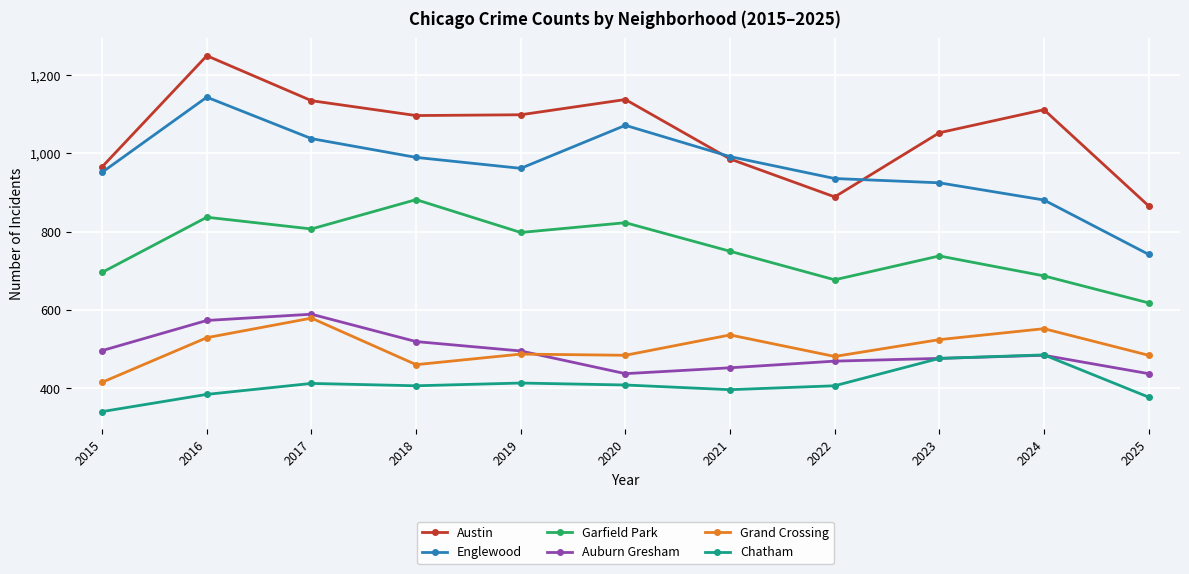

What is the minimum value for Garfield Park?

618